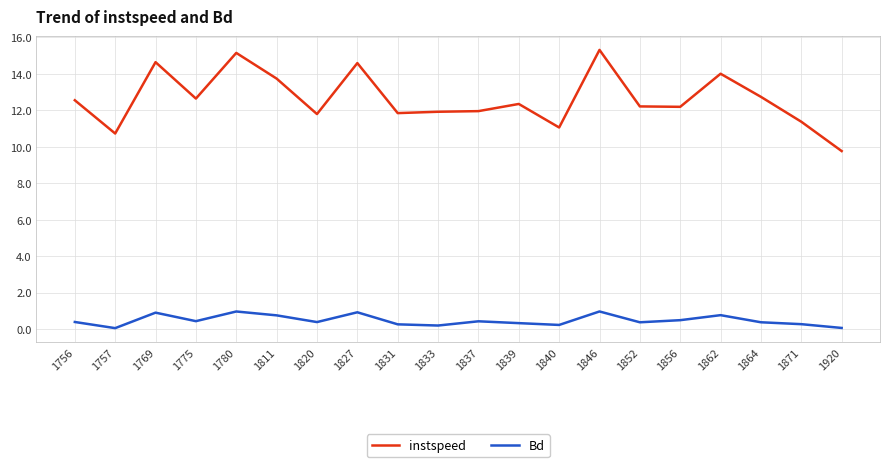

True or false: Bd has a value of 0.4 at 1837.

True